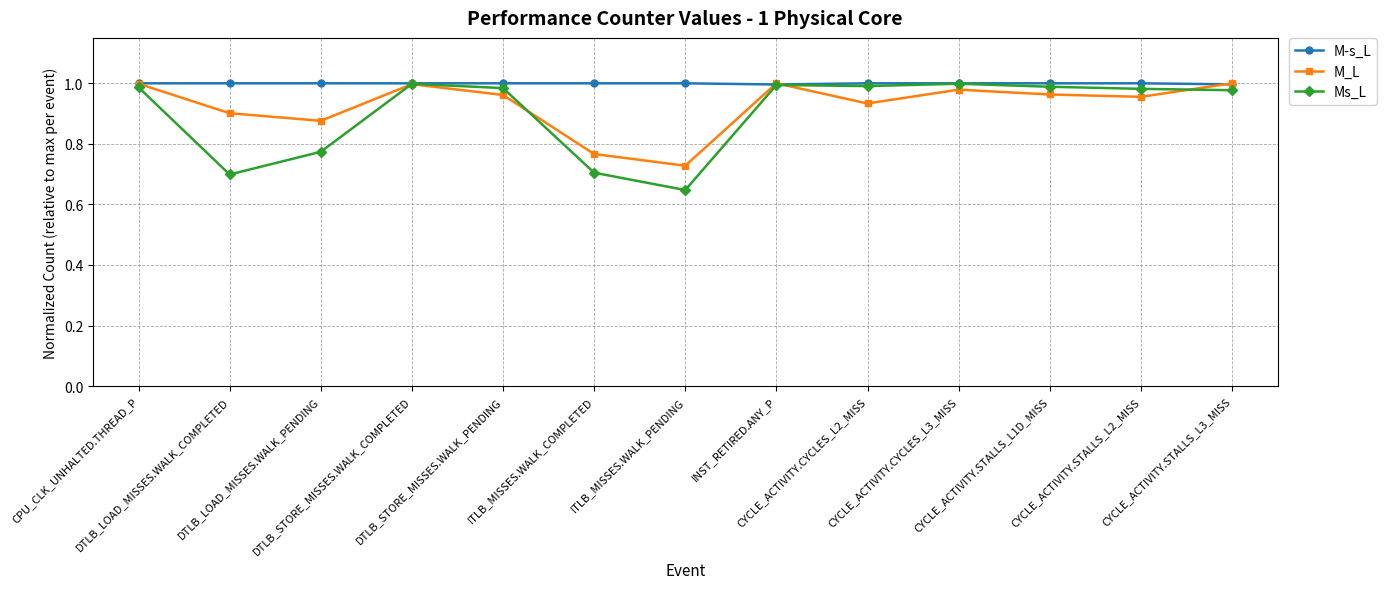

What is the label of the 3rd point from the left?

DTLB_LOAD_MISSES.WALK_PENDING